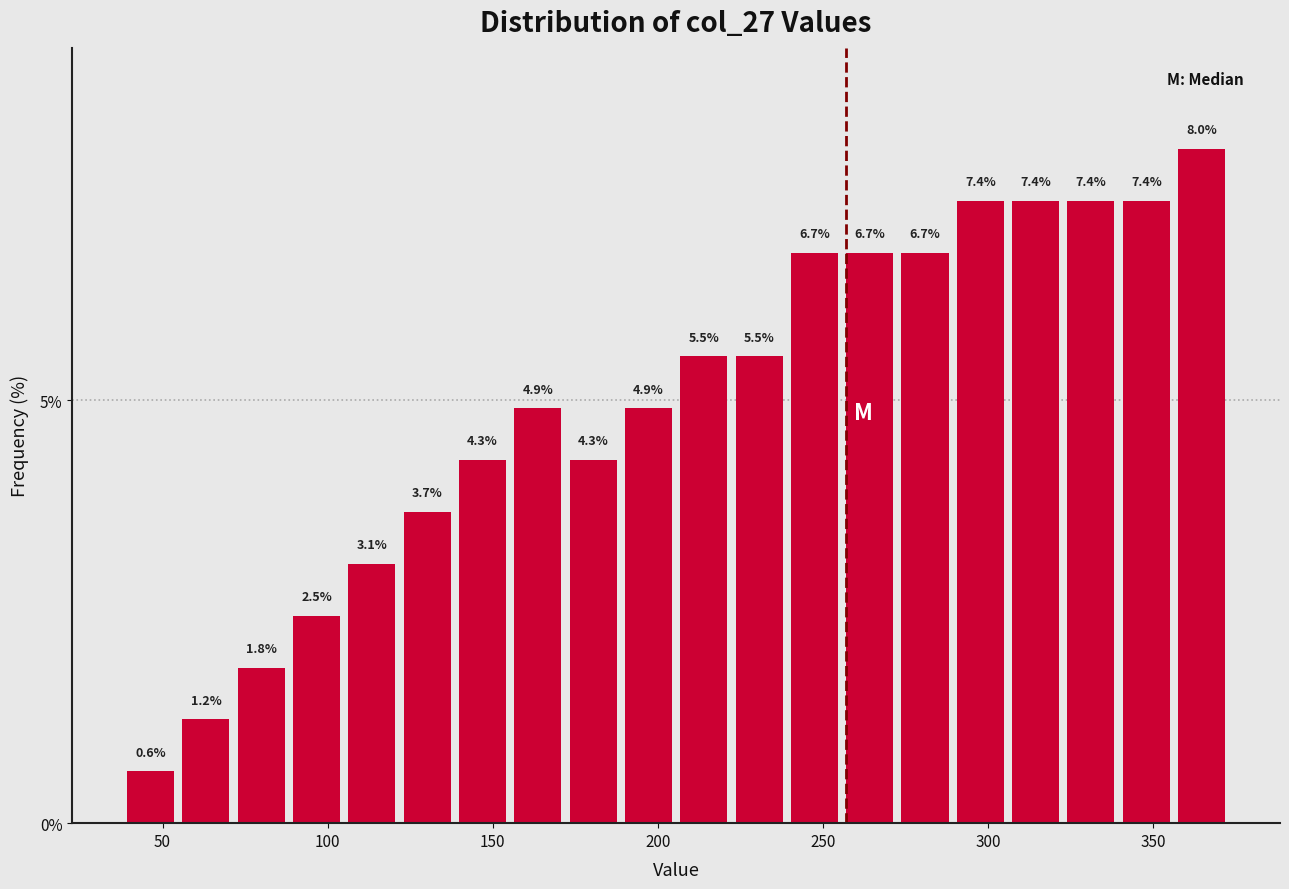

Read against the x-axis, roughly where is the centre of the tallest bar?

365